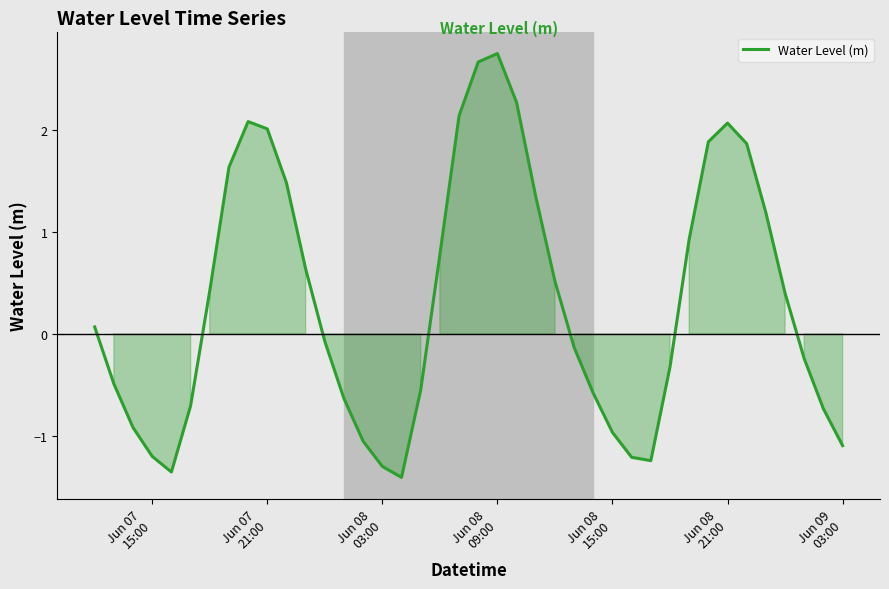

What is the minimum value shown in the chart?

-1.4